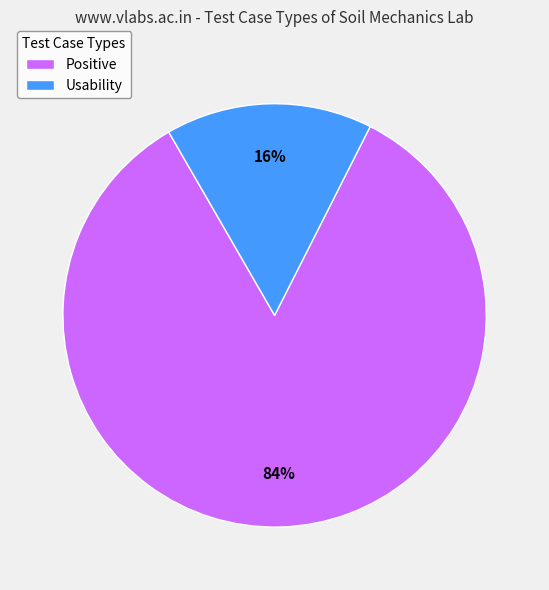

To the nearest percent, what is the combined percentage of Positive and Usability?

100%